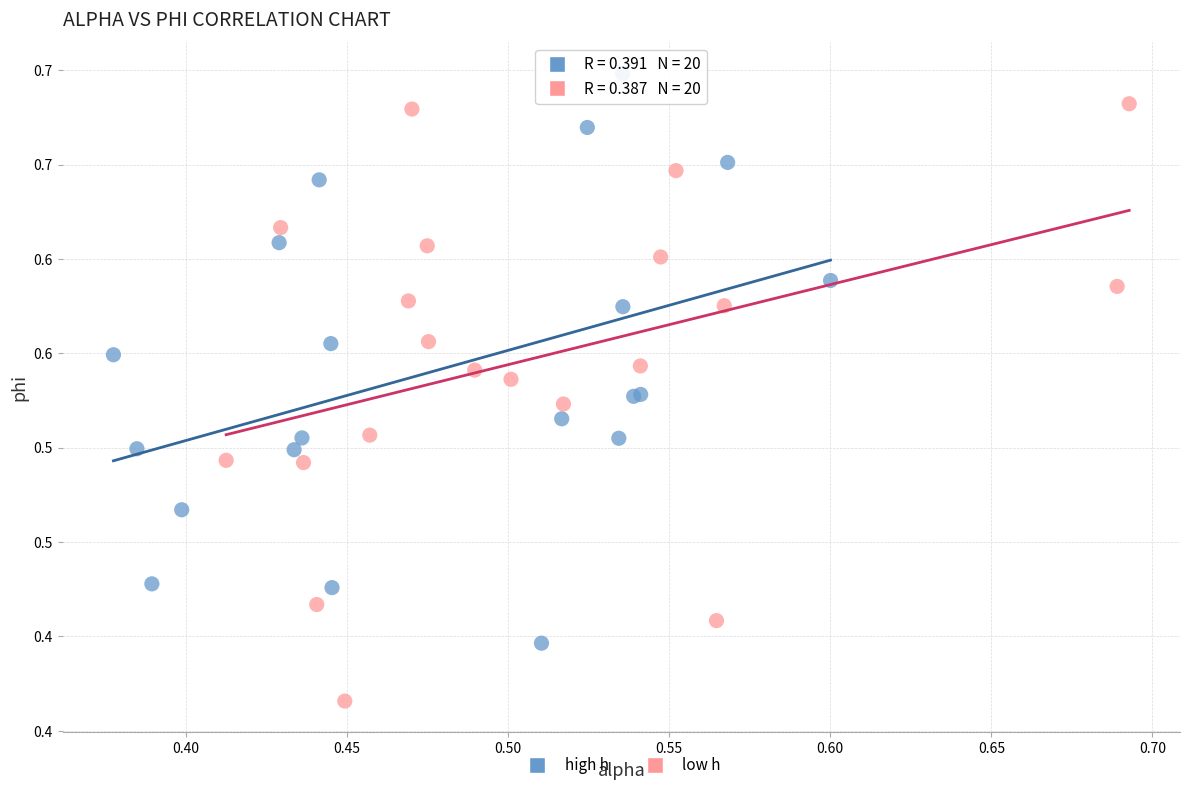

Which series contains the lowest Y value?

low h